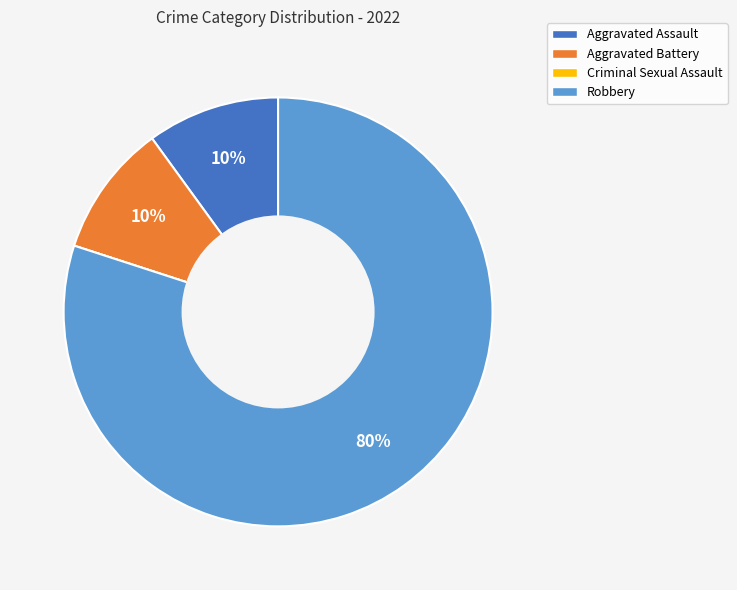

To the nearest percent, what is the average slice percentage?

25%